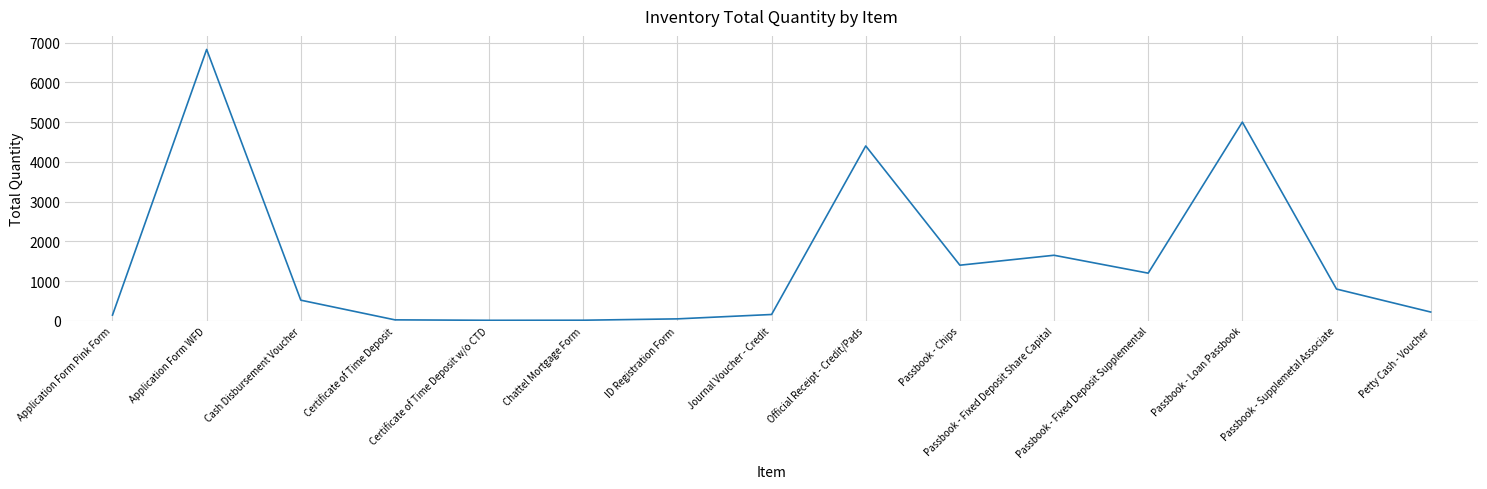

What is the minimum value shown in the chart?

14